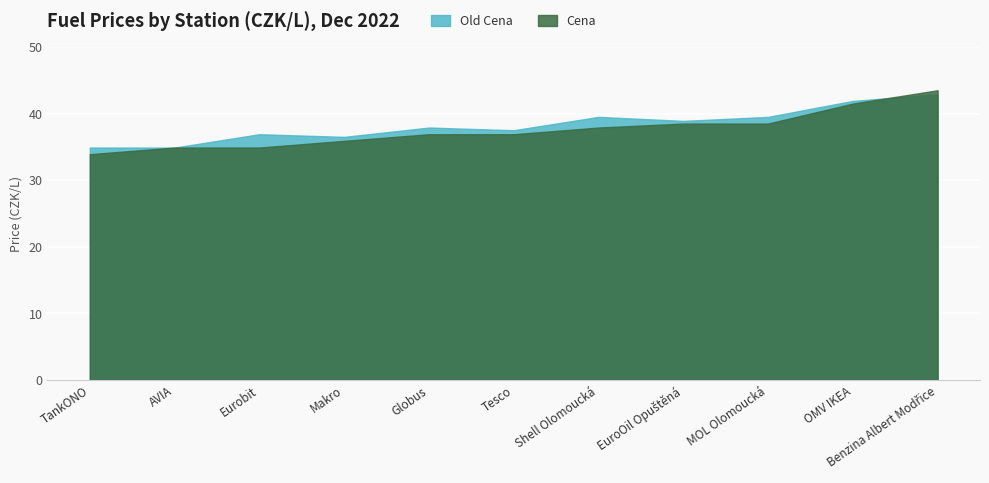

Where do Cena and Old Cena first cross each other?

TankONO and AVIA